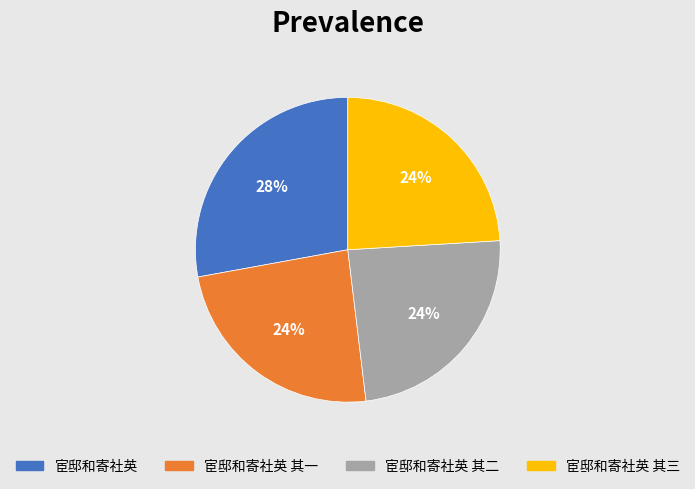

Which category has the biggest portion of the pie?

宦邸和寄社英